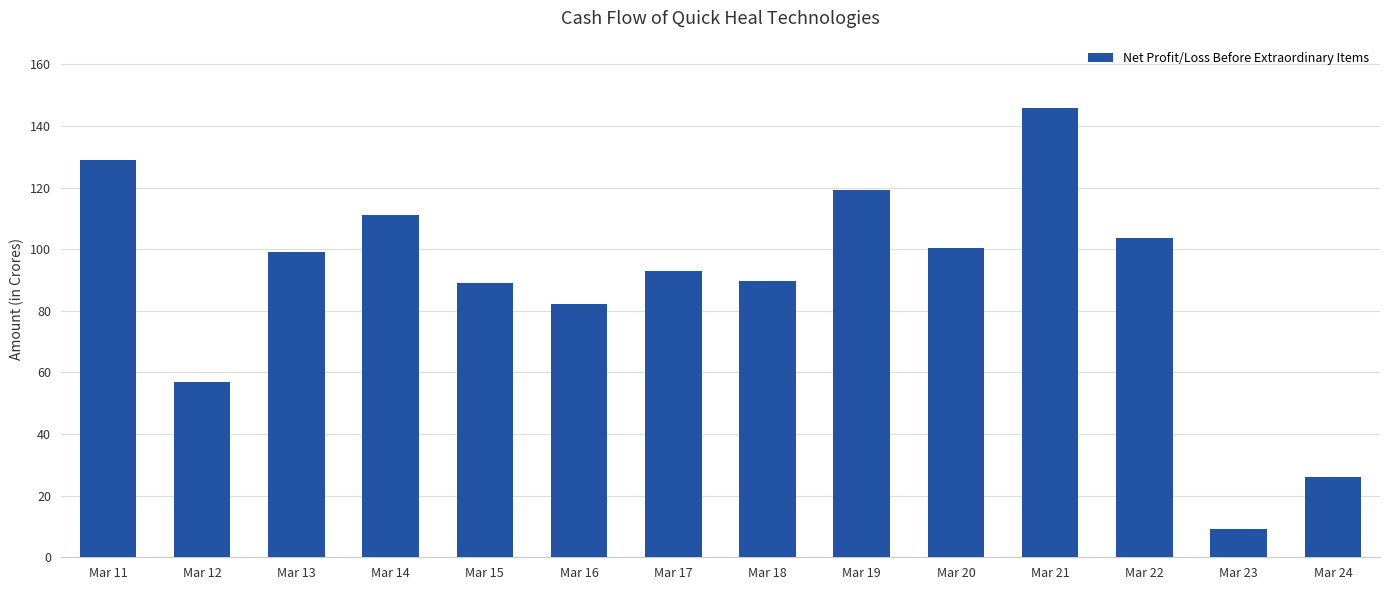

What is the sum of all values?

1255.0